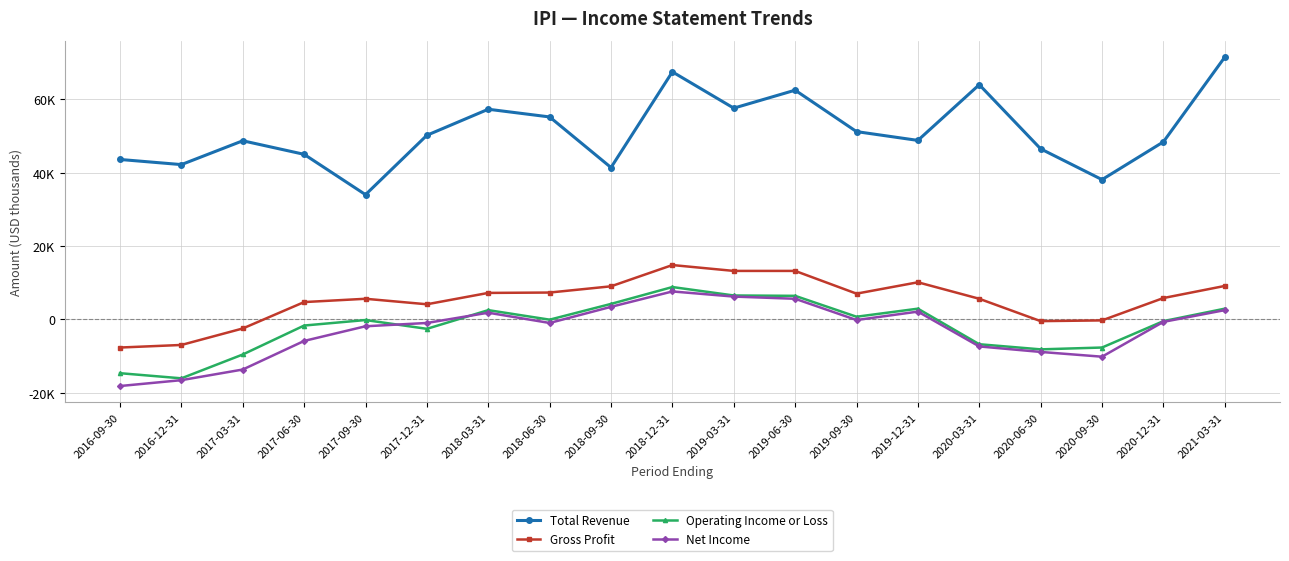

True or false: Gross Profit and Total Revenue cross at least once.

False